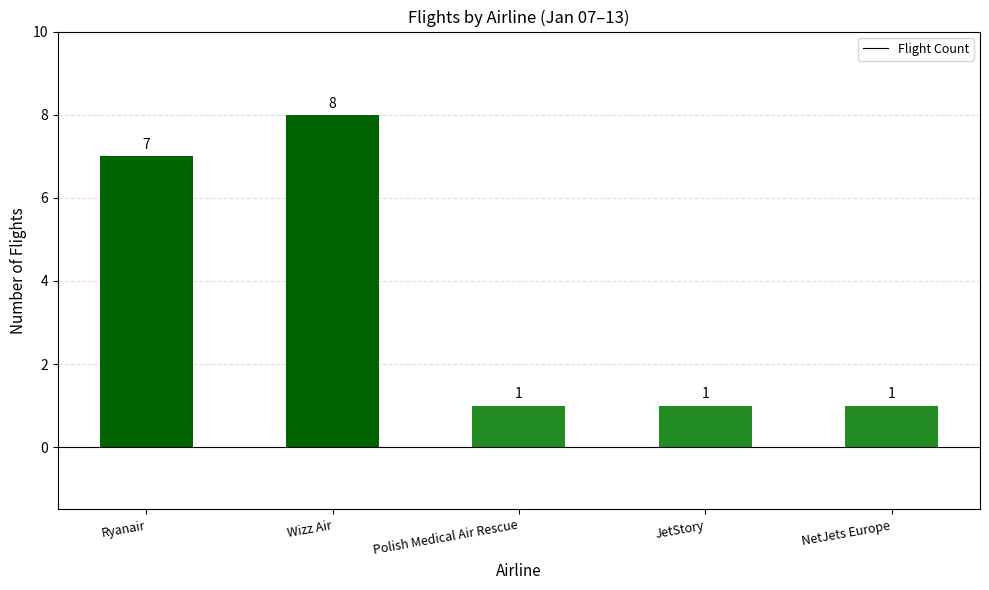

Reading right to left, what are all the values shown in this chart?

1	1	1	8	7